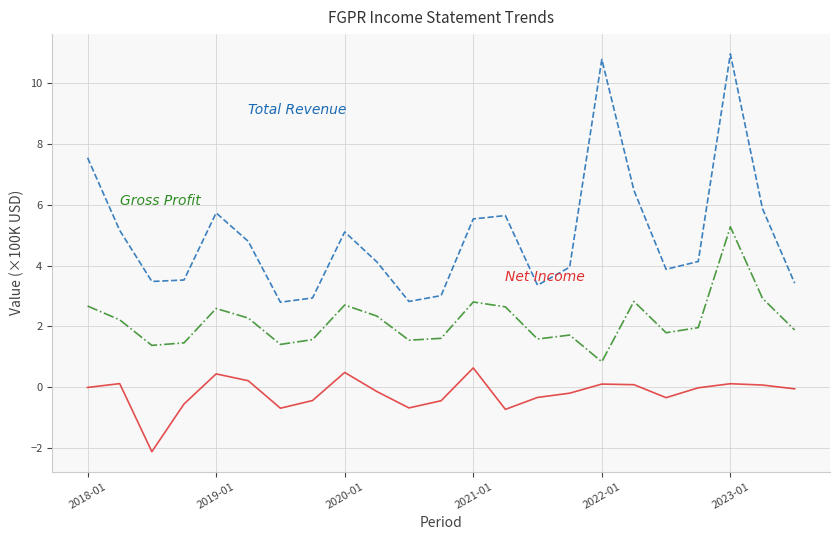

What is the greatest value displayed?

11.0